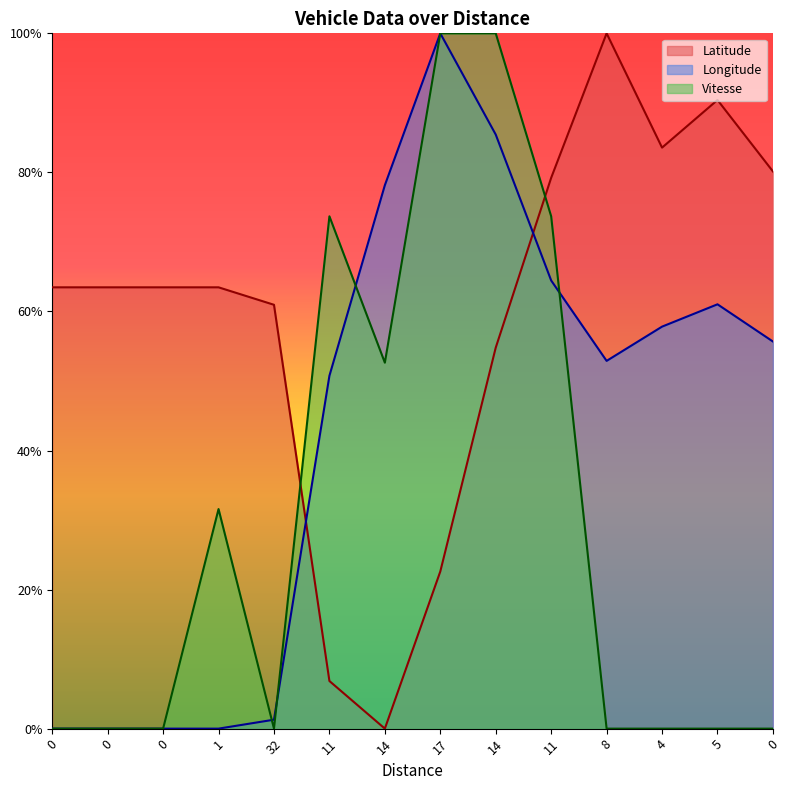

Rank the series by their maximum value, from lowest to highest.

Latitude, Longitude, Vitesse